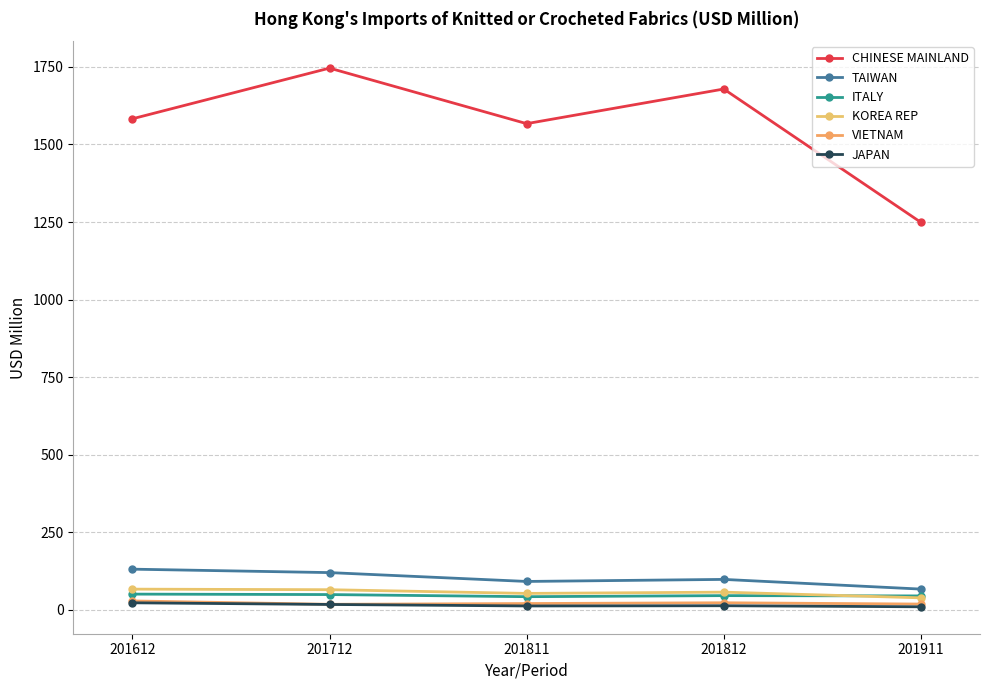

True or false: ITALY and VIETNAM intersect in this chart.

False